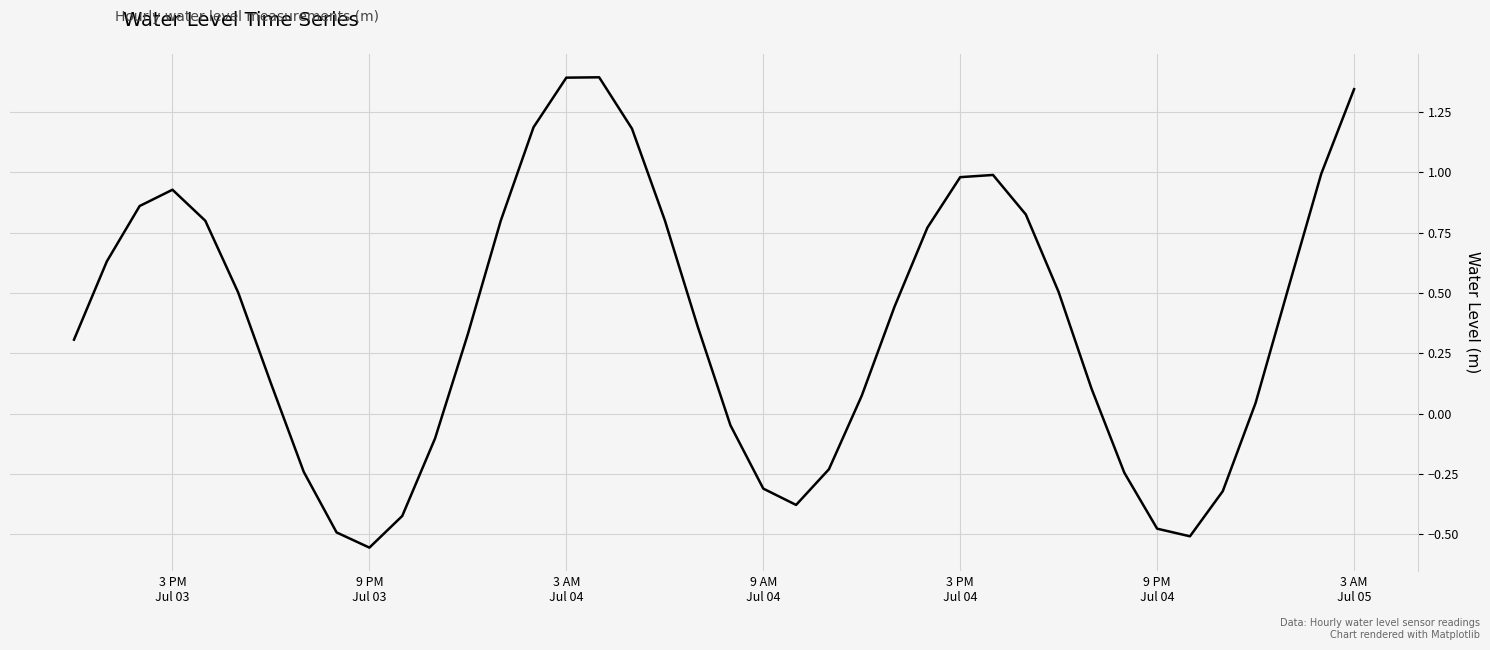

How many lines are shown in the chart?

1